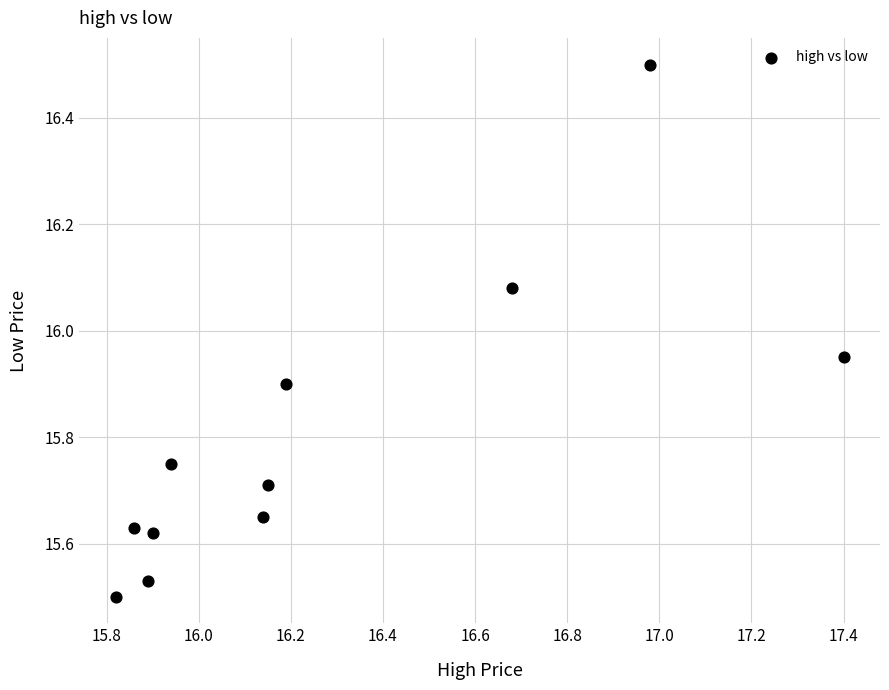

What is the range of X values (max minus min)?

1.6